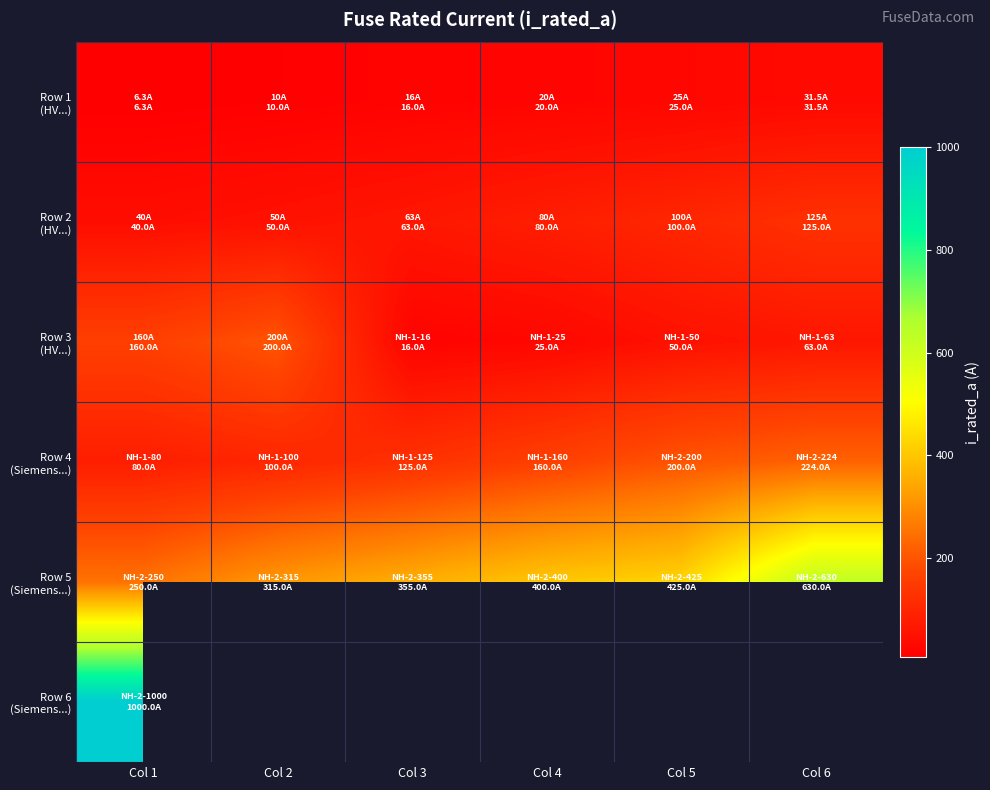

How many data points does each series have?

6